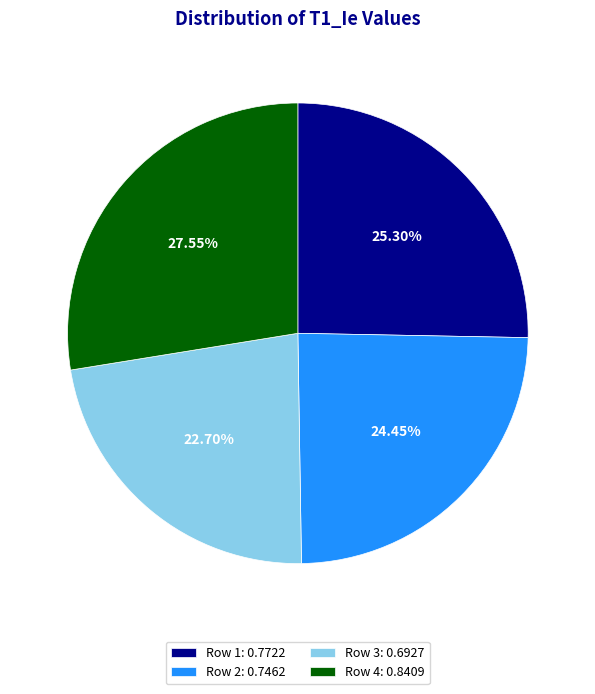

Which slice is the smallest?

Row 3